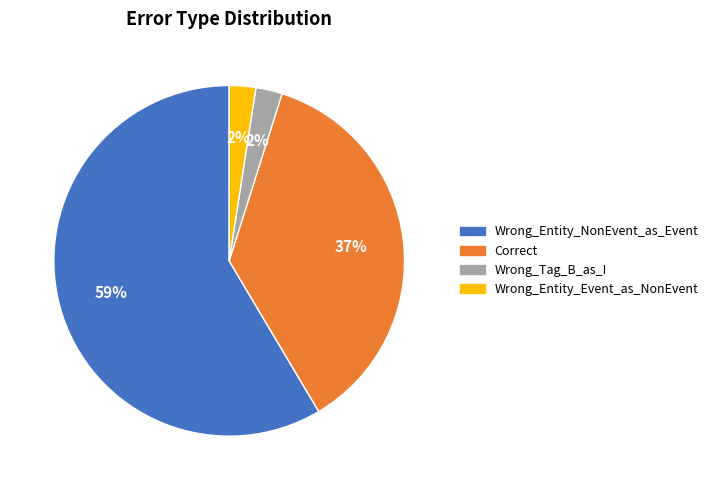

To the nearest percent, what percentage of the pie is Correct?

37%